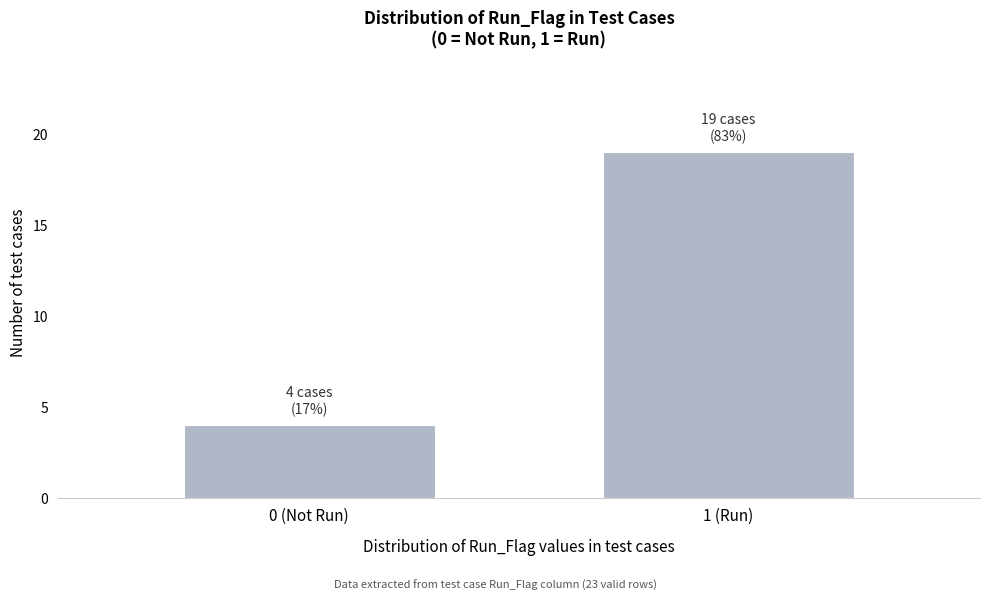

Reading left to right, extract all data points from this chart.

4	19